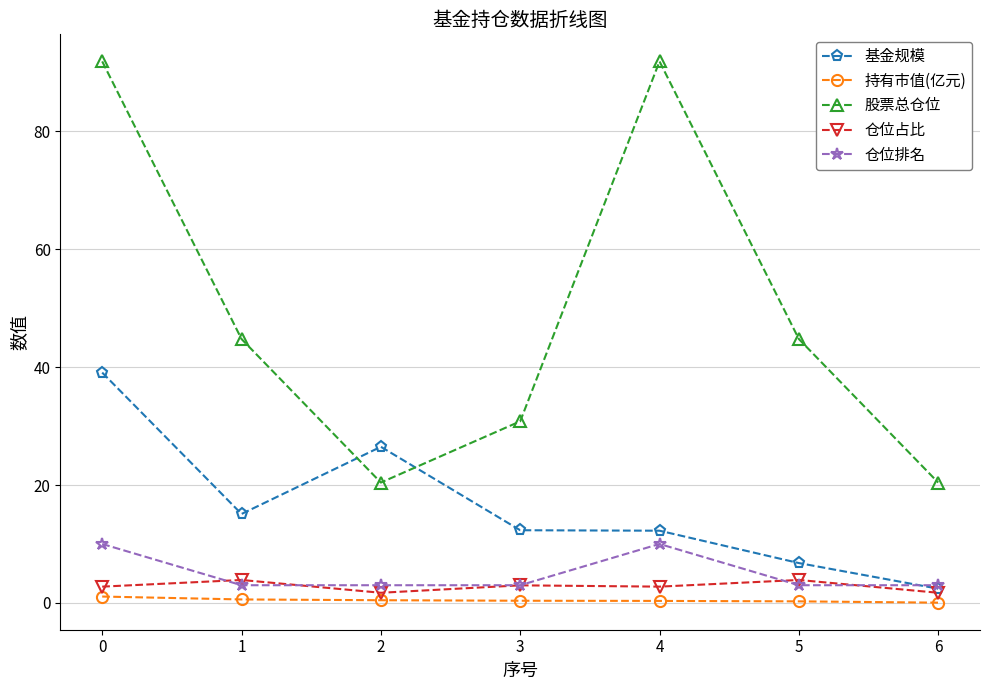

Which series has the widest spread of values?

股票总仓位